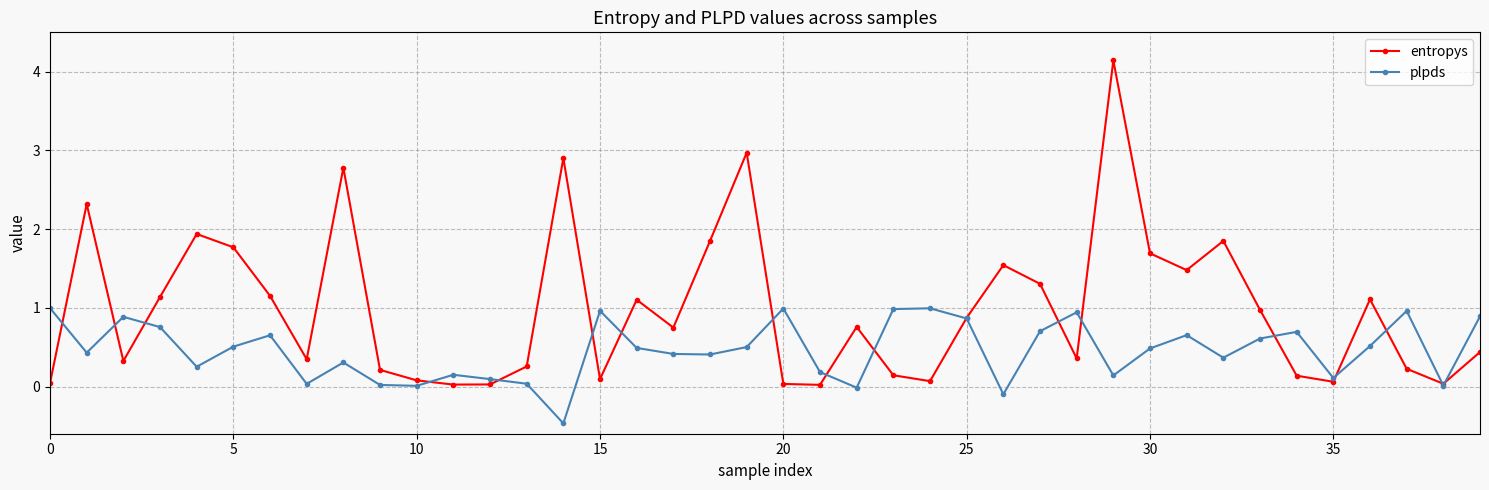

What is the minimum value shown in the chart?

-0.5